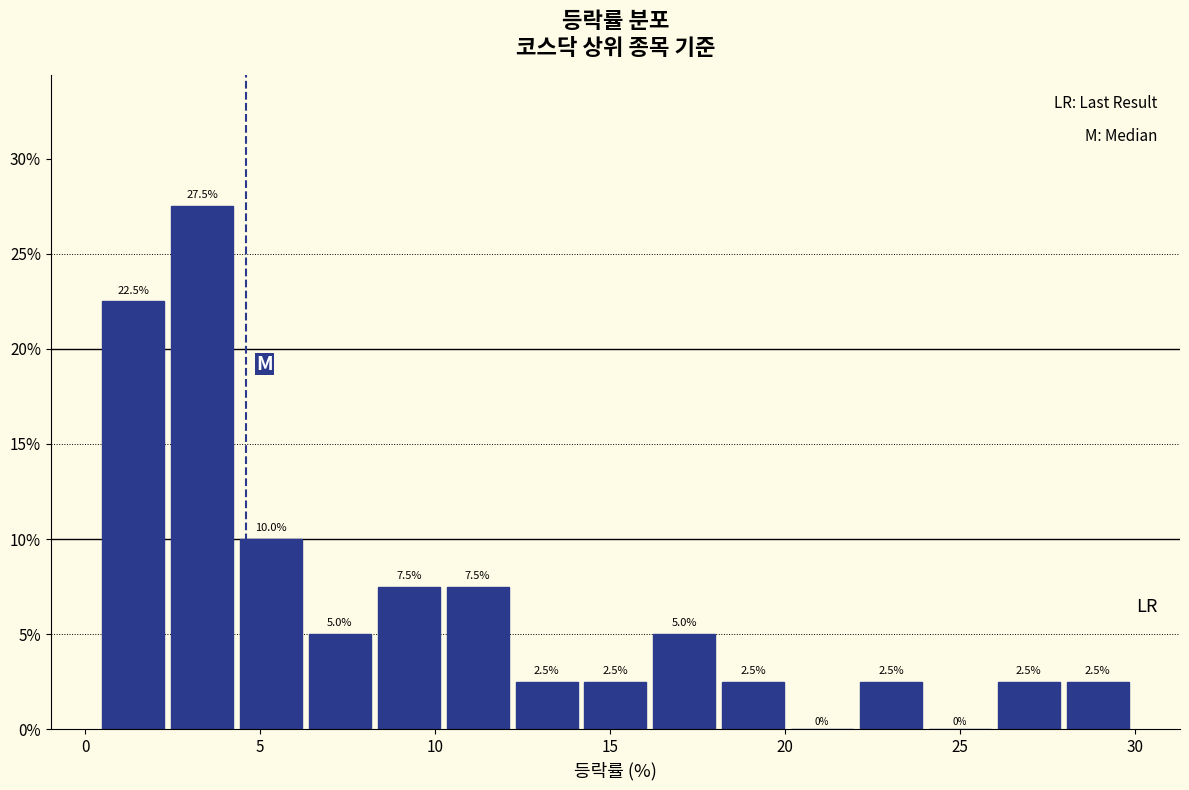

Around what value on the x-axis is the tallest bar? Give the approximate position of its centre, as read against the axis.

3.5